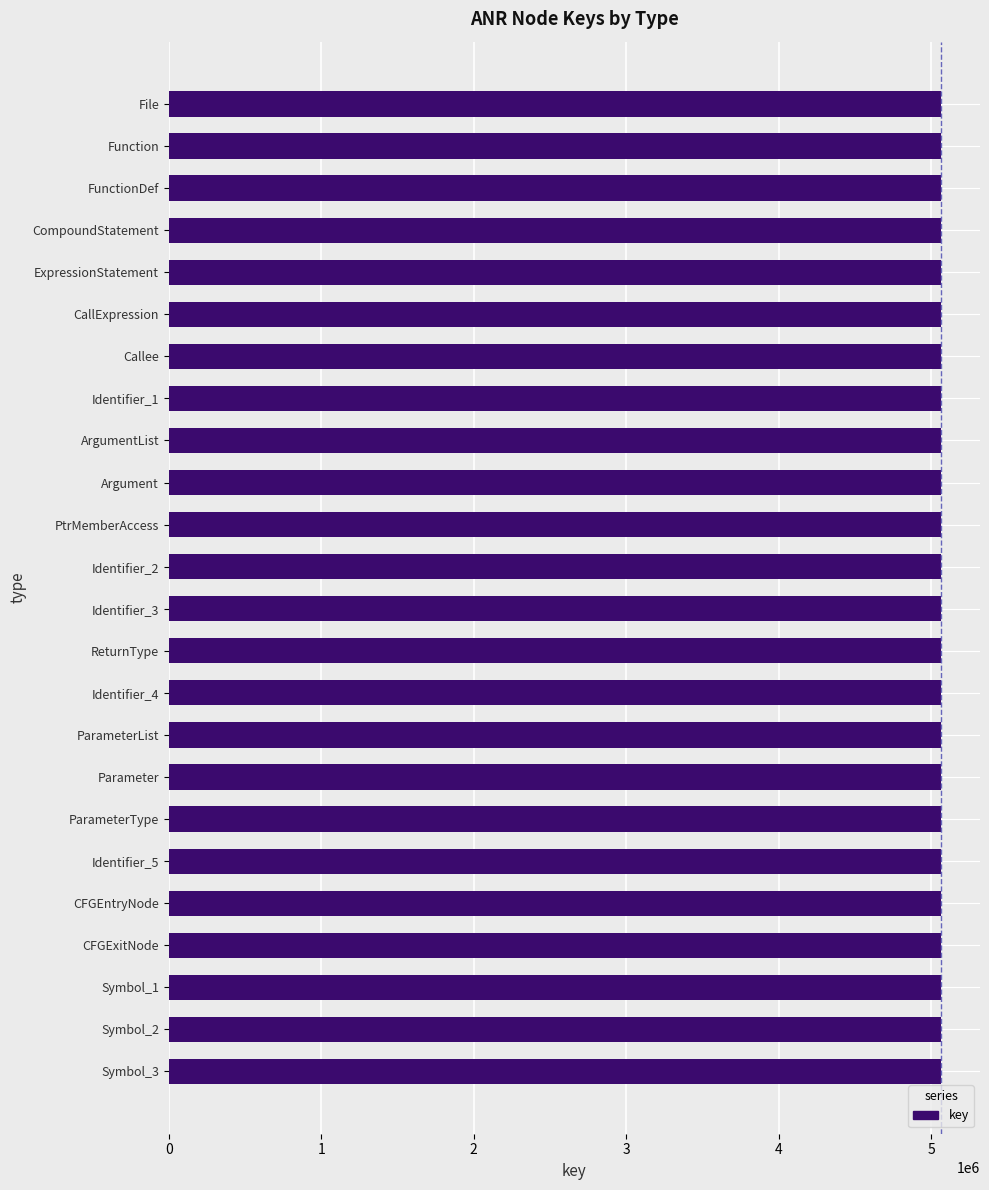

What is the smallest value displayed?

5067522